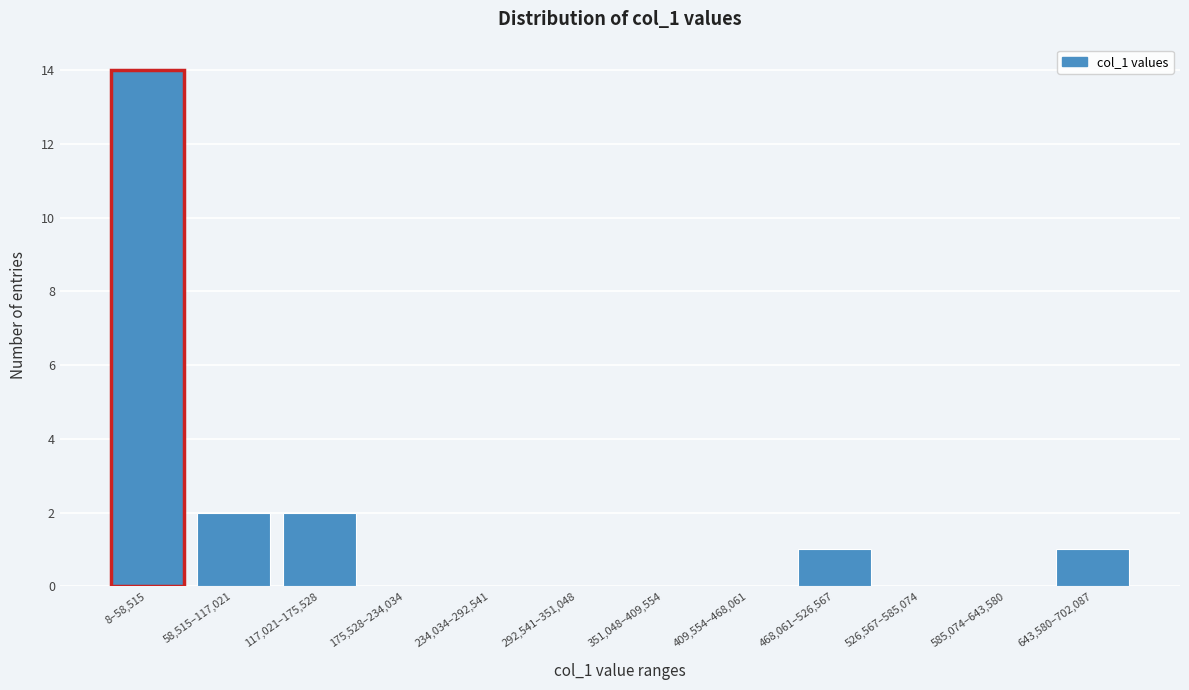

Reading right to left, extract all data points from this chart.

643,580–702,087=1	585,074–643,580=0	526,567–585,074=0	468,061–526,567=1	409,554–468,061=0	351,048–409,554=0	292,541–351,048=0	234,034–292,541=0	175,528–234,034=0	117,021–175,528=2	58,515–117,021=2	8–58,515=14